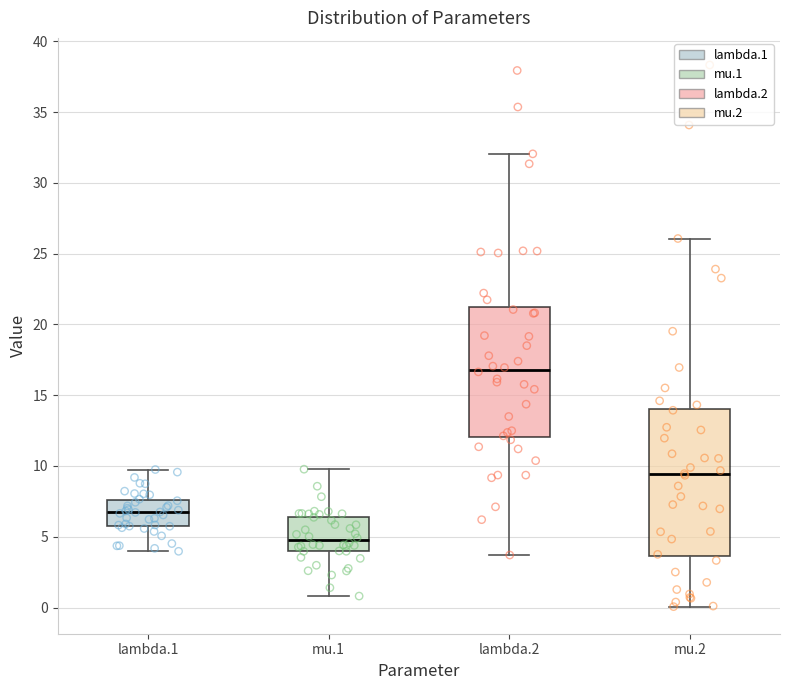

Where does the lower whisker of the box for lambda.1 end on the y-axis? The values are not printed on the chart, so give them approximately, as read against the axis.

4.0